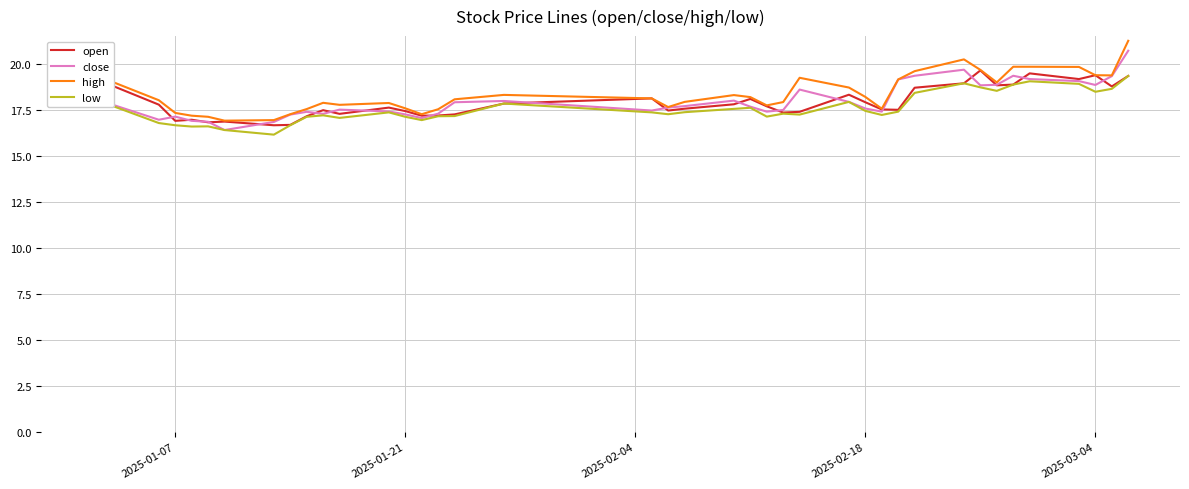

Which series has the largest range (max minus min)?

high